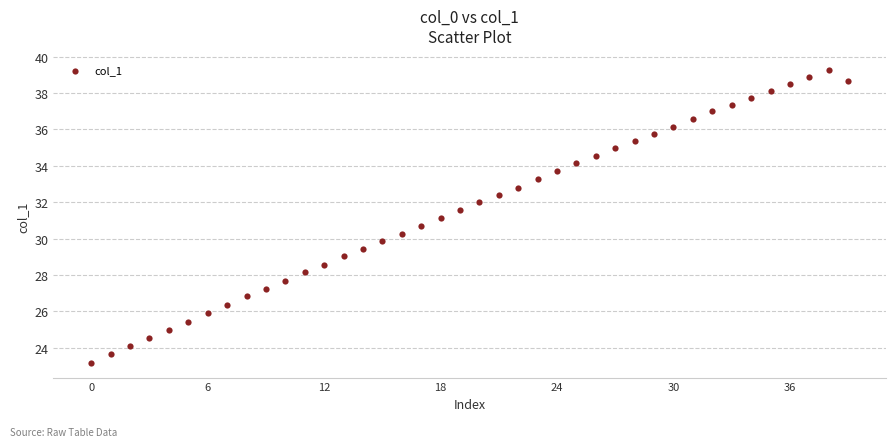

What is the range of Y values (max minus min)?

16.1